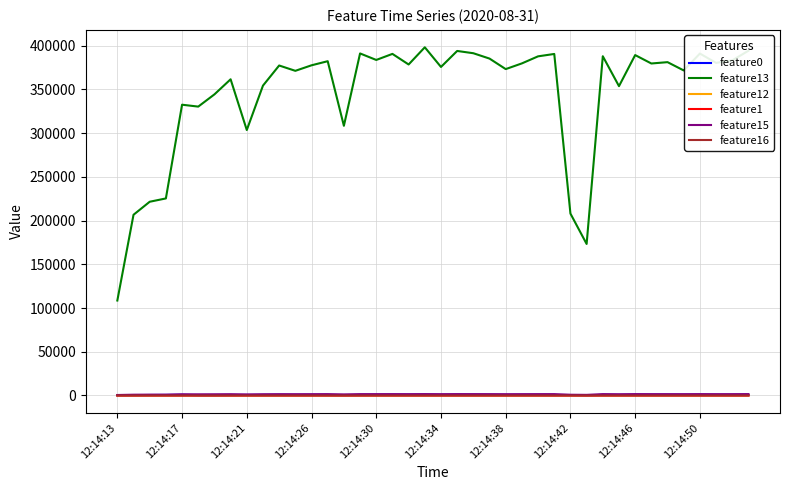

True or false: feature16 and feature13 intersect in this chart.

False